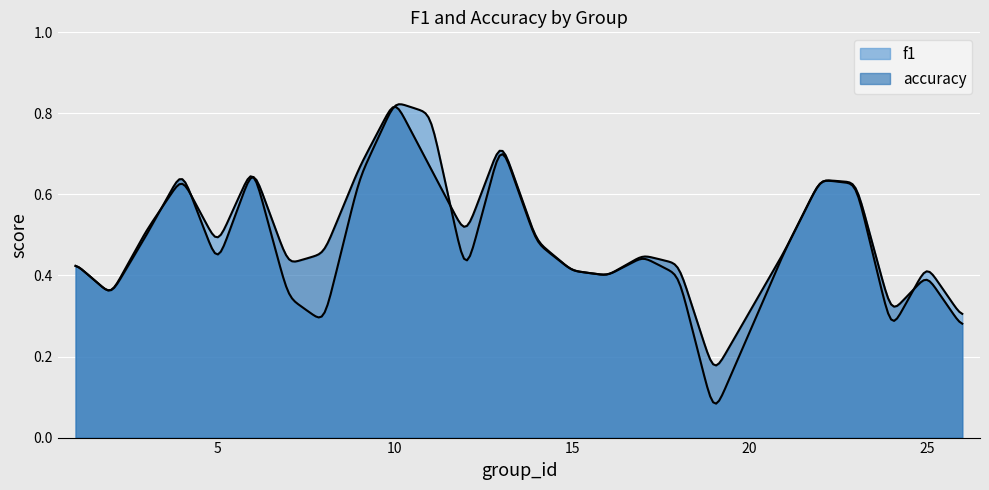

How many lines are shown in the chart?

2